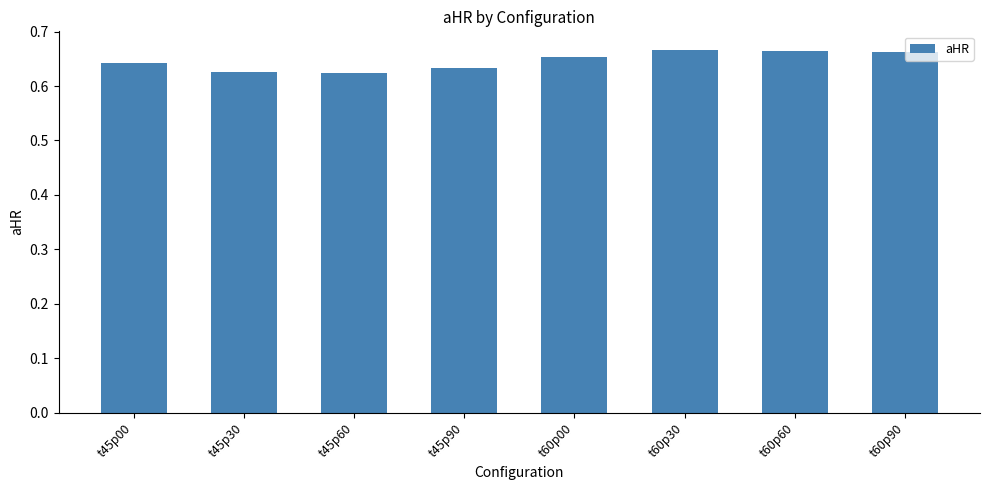

How many values are between 0 and 1?

8